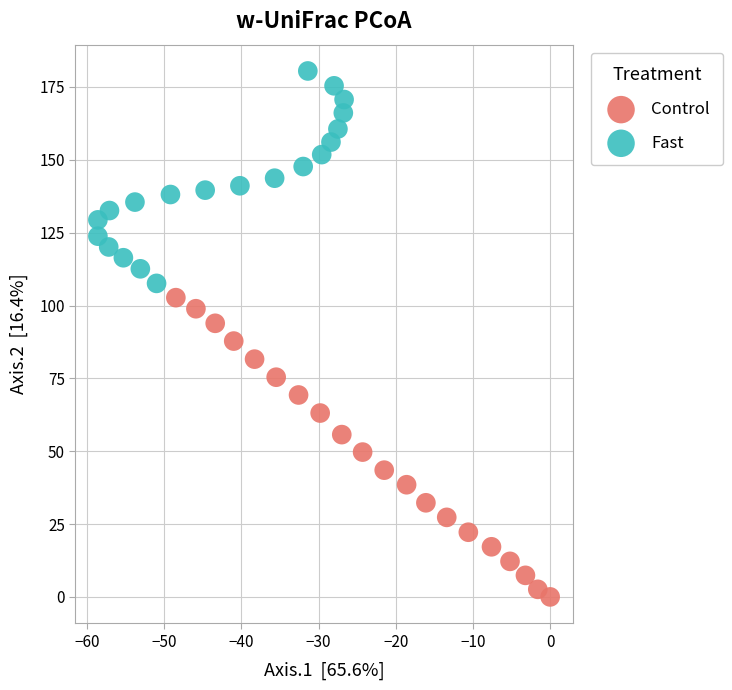

Which series reaches the minimum Y coordinate?

Control